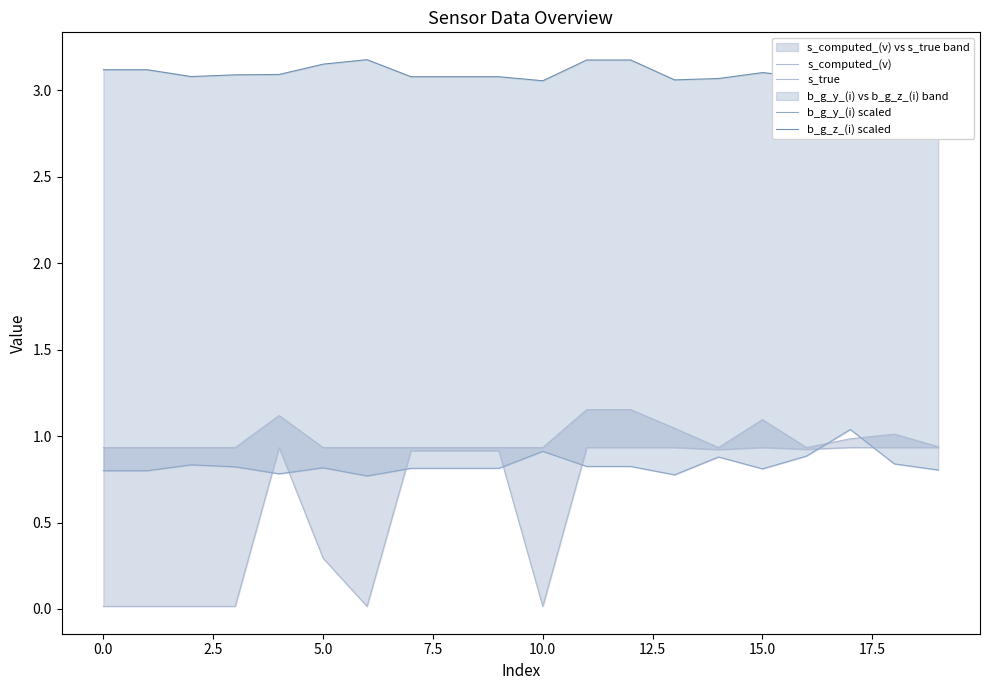

Which series changed the most between 0.0 and 15?

s_true